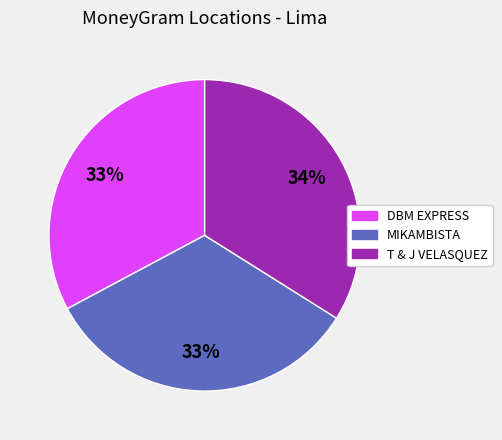

Which slice is the largest?

T & J VELASQUEZ